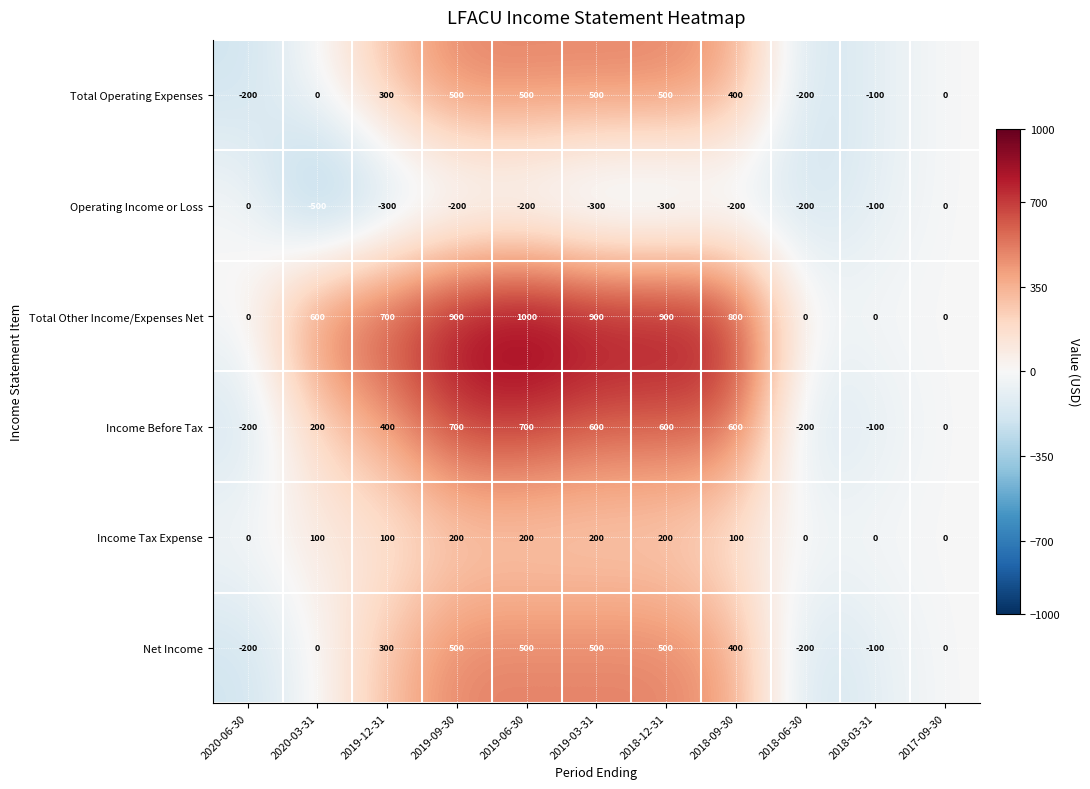

What is the minimum value shown in the chart?

-500